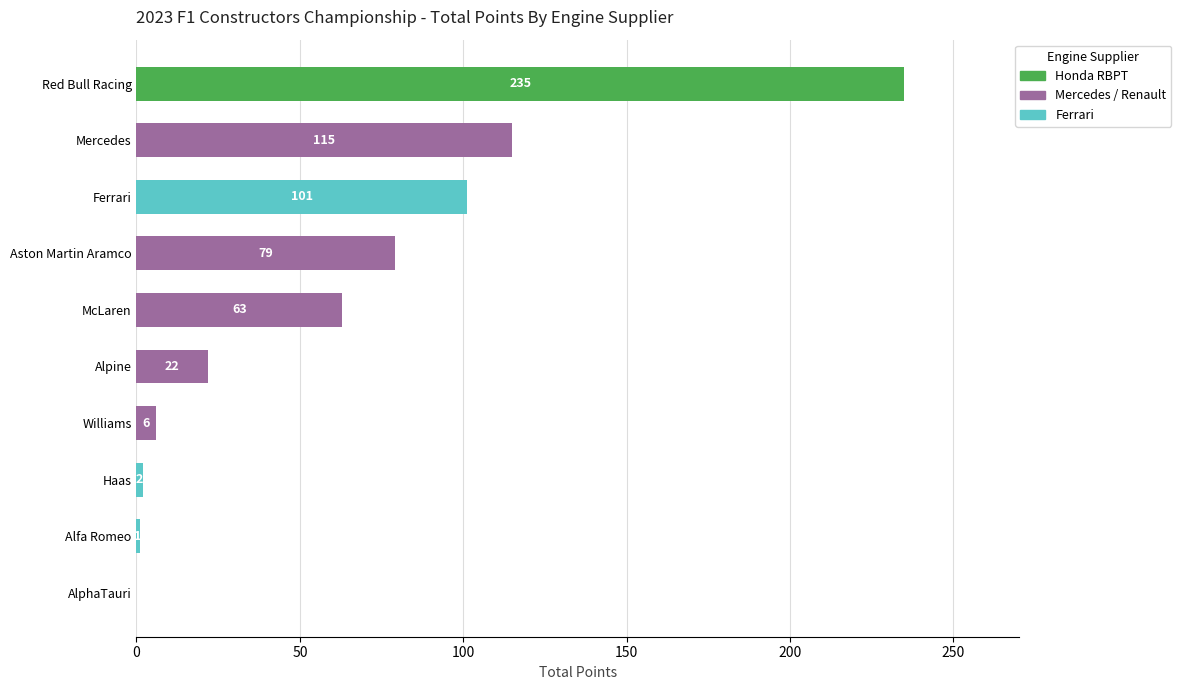

True or false: the data shows 0 at AlphaTauri.

True